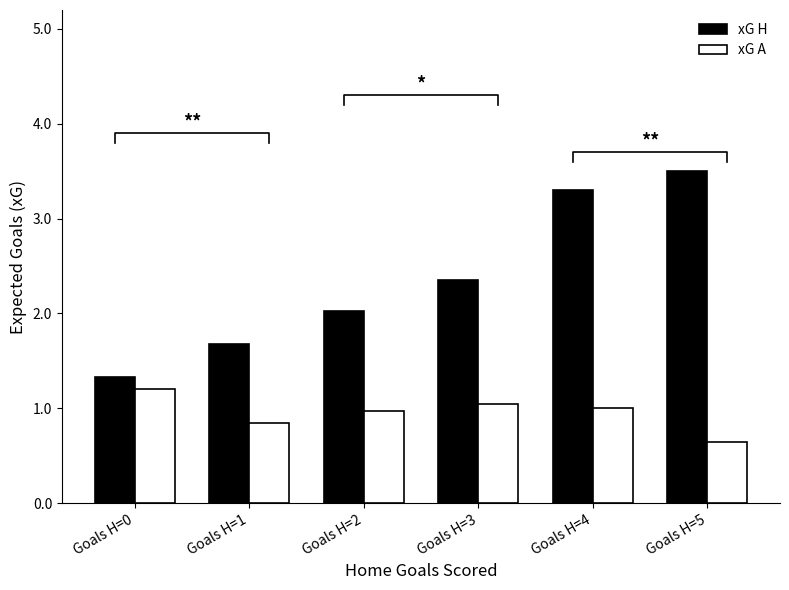

True or false: xG A has a value of 0.7 at Goals H=5.

True